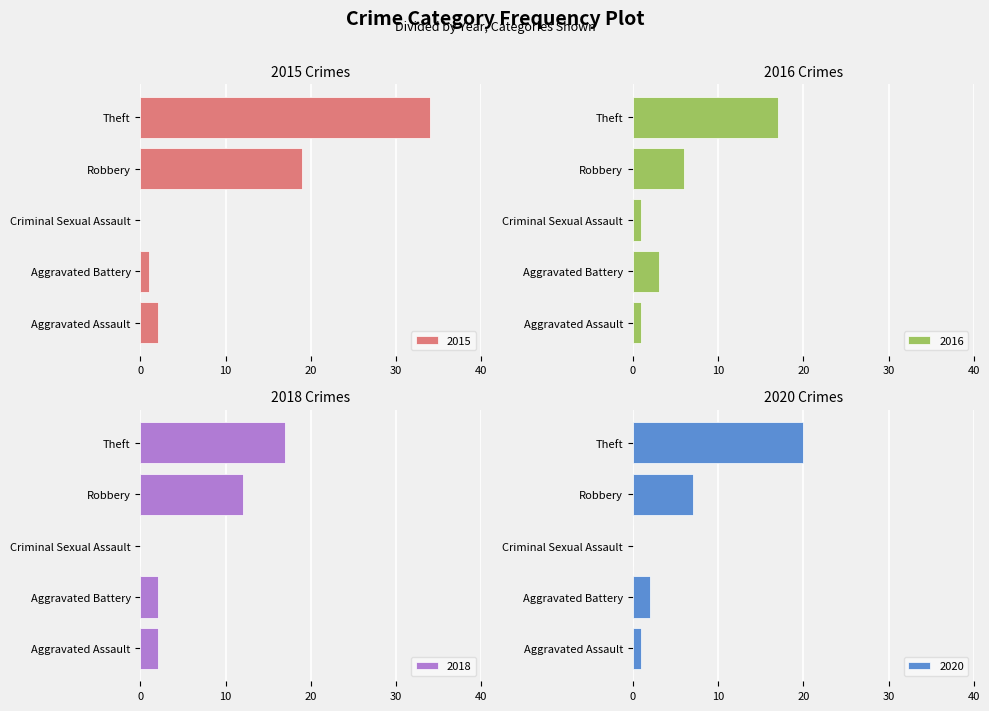

Reading right to left, extract all data points from this chart.

2015: 34	19	0	1	2
2016: 17	6	1	3	1
2018: 17	12	0	2	2
2019: 20	7	0	2	1